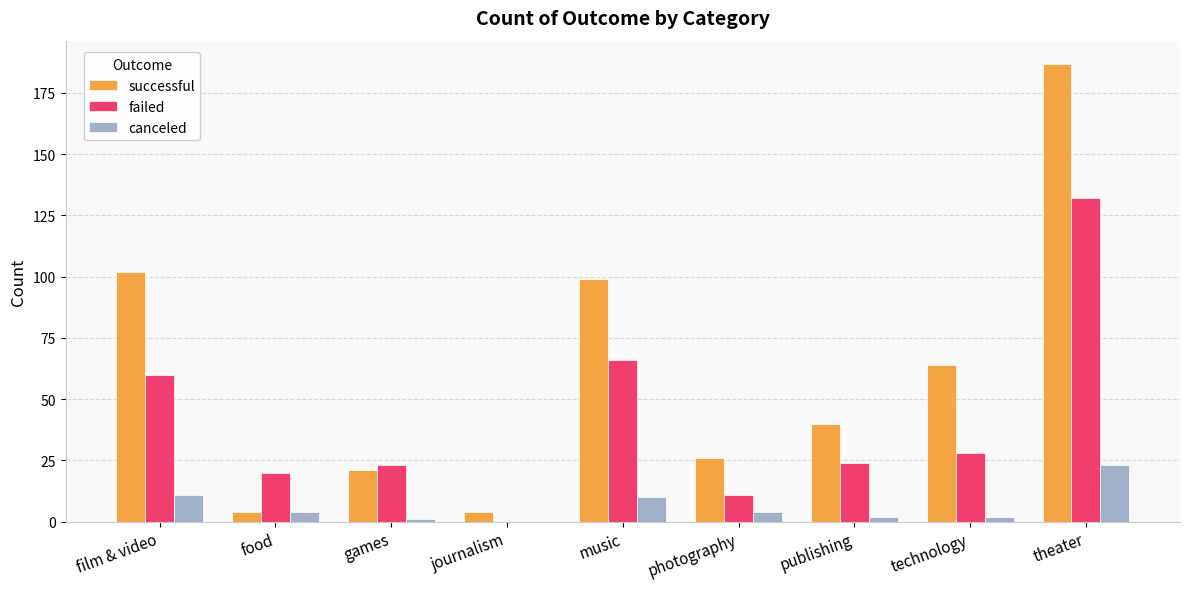

Which series changed the most between games and music?

successful